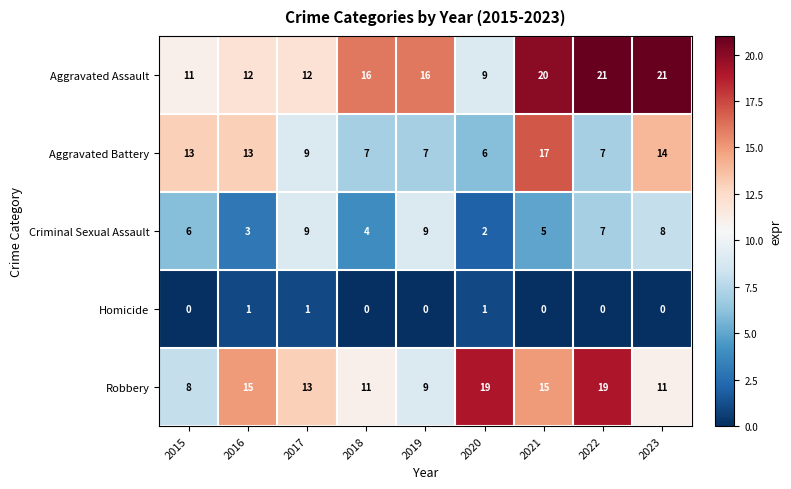

Count the Homicide values in the range 0 to 1.

9